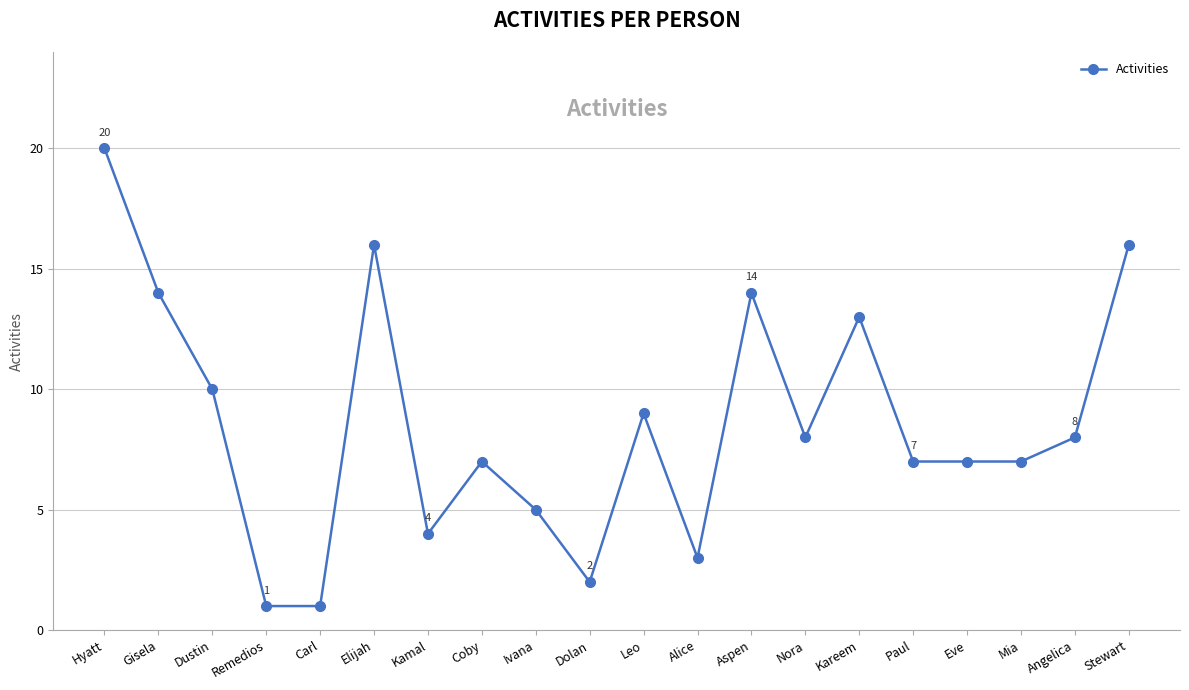

Where is the first local maximum?

Elijah